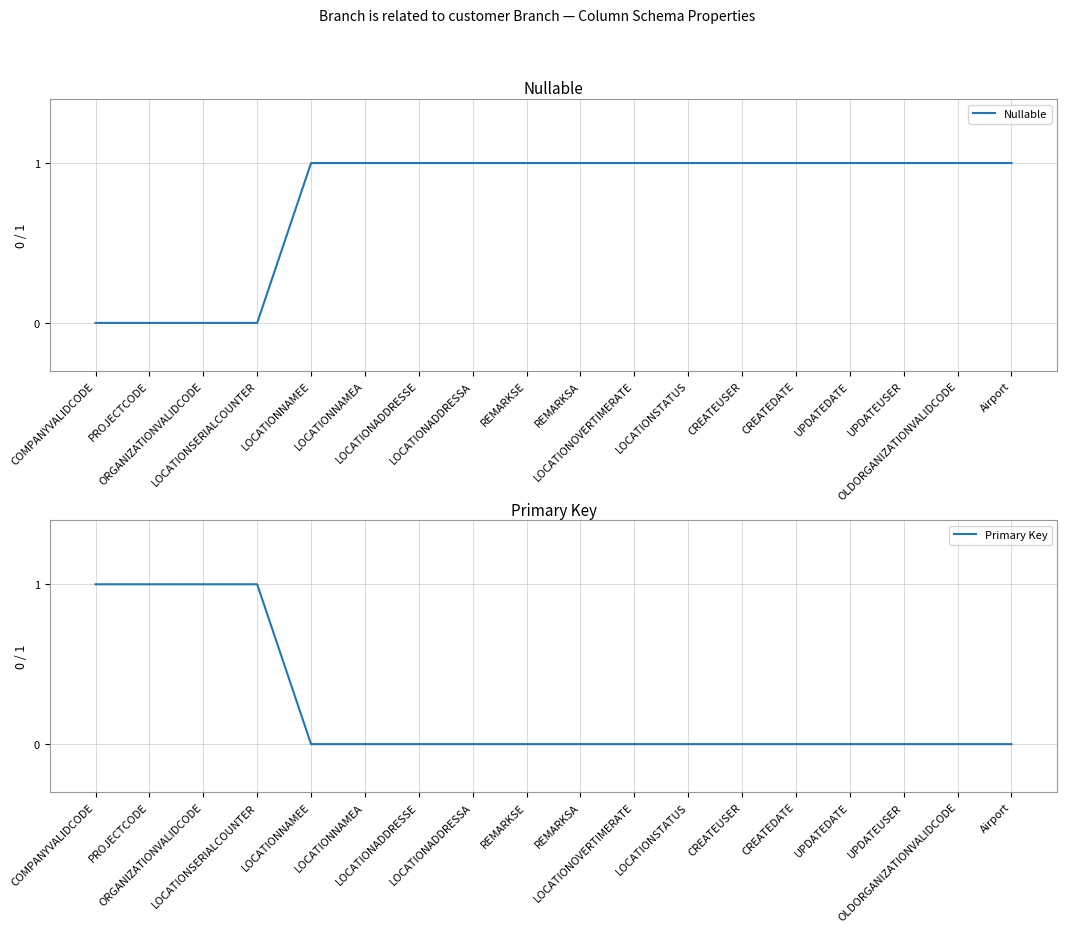

How many values in the Nullable series are below 1?

4